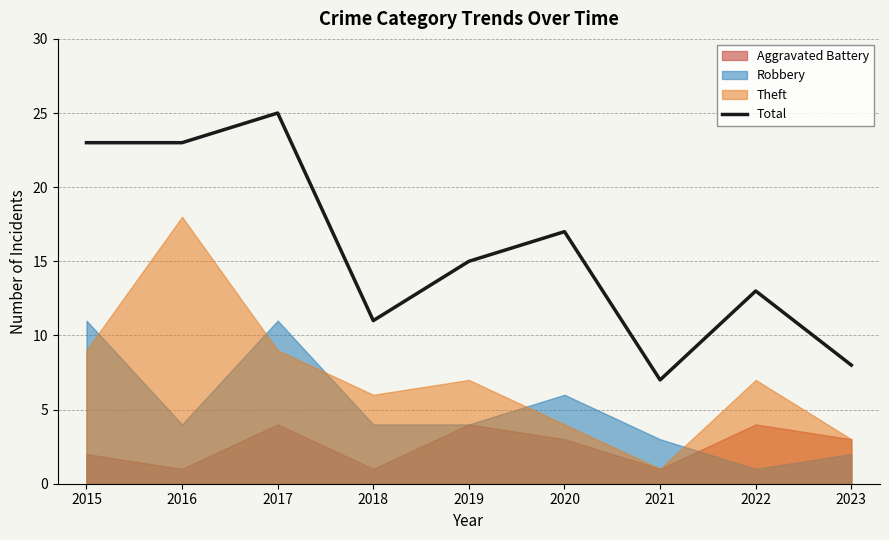

Reading left to right, what are all the values shown in this chart?

23	23	25	11	15	17	7	13	8